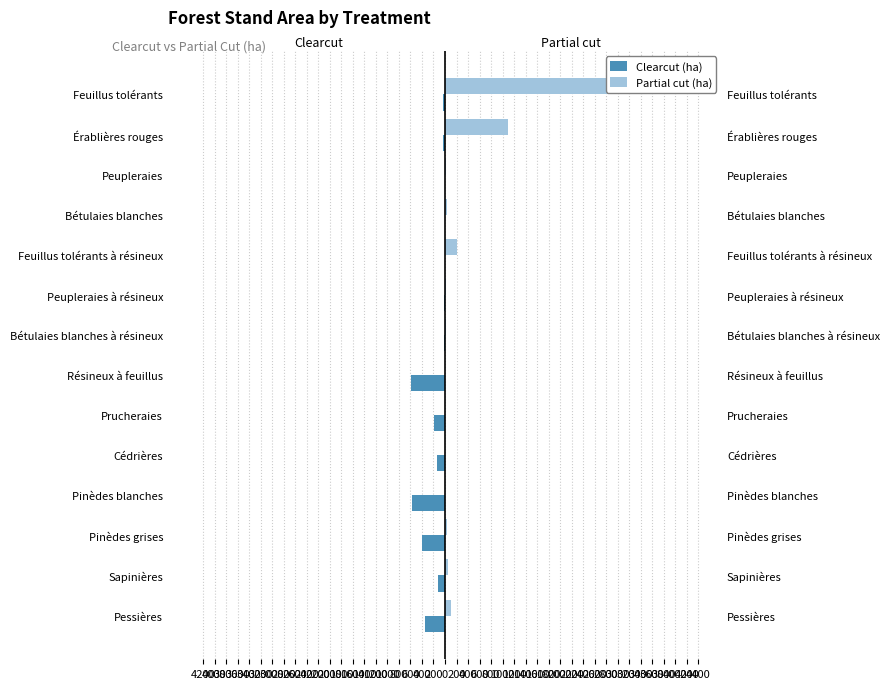

How many bars are there in total?

28